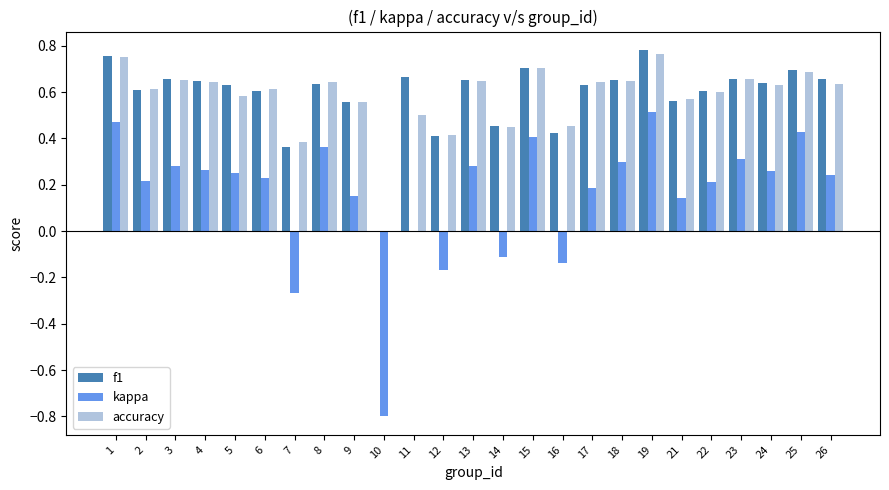

What is the total value across all series at 26?

1.5